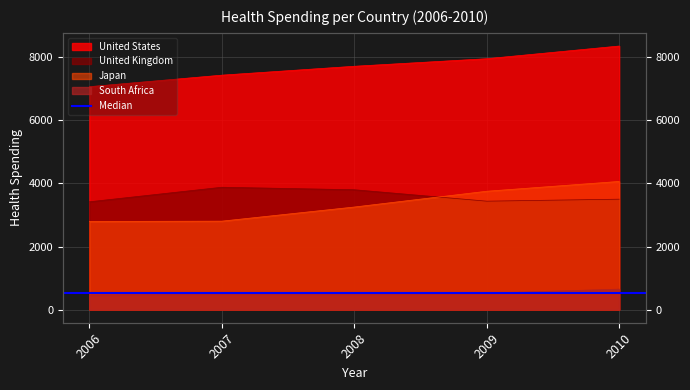

At which category is the sum across all series the highest?

2010